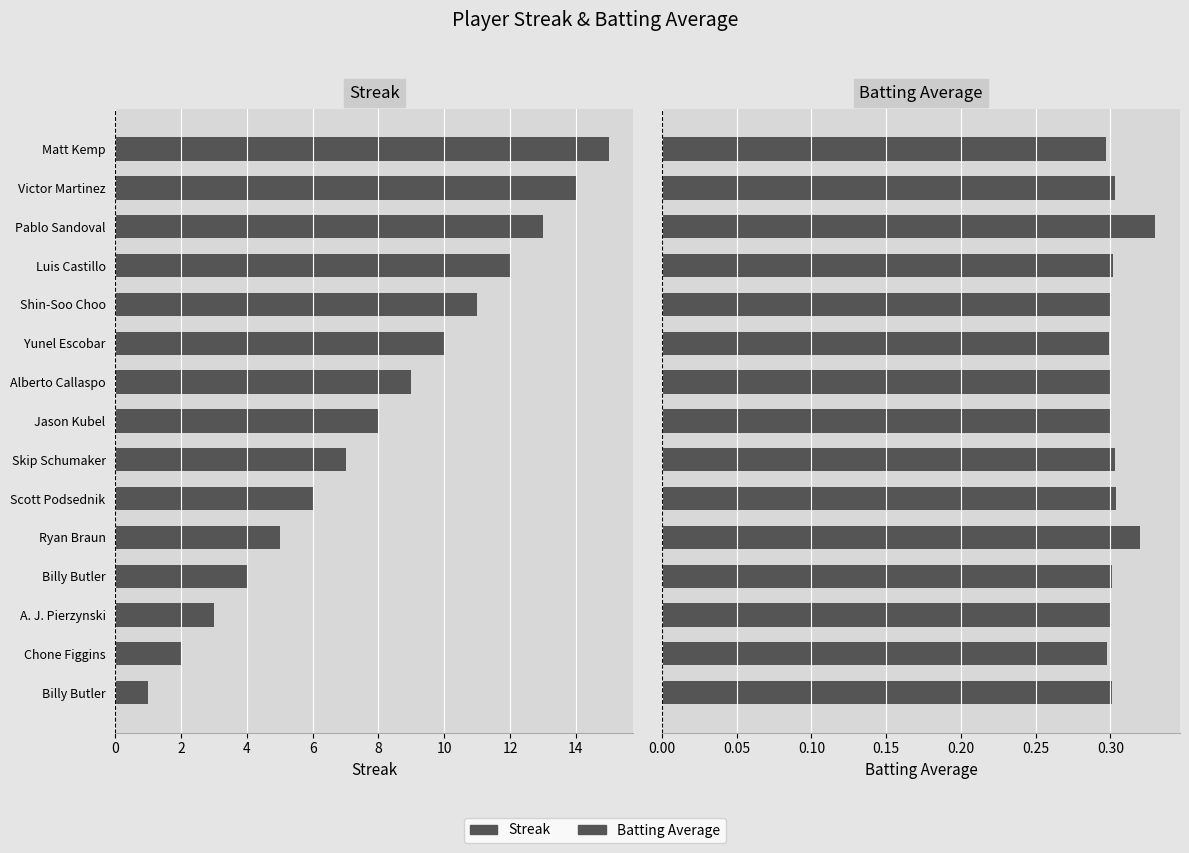

List the series in order of their peak value, highest first.

Streak, Batting Average